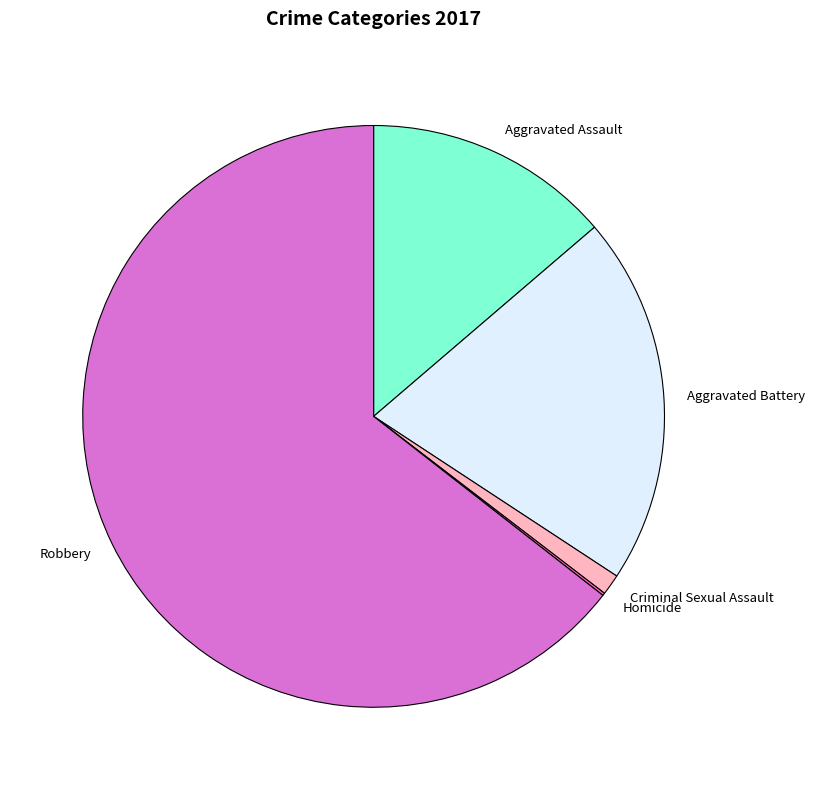

Is it true that Aggravated Assault is 14% of the pie?

True